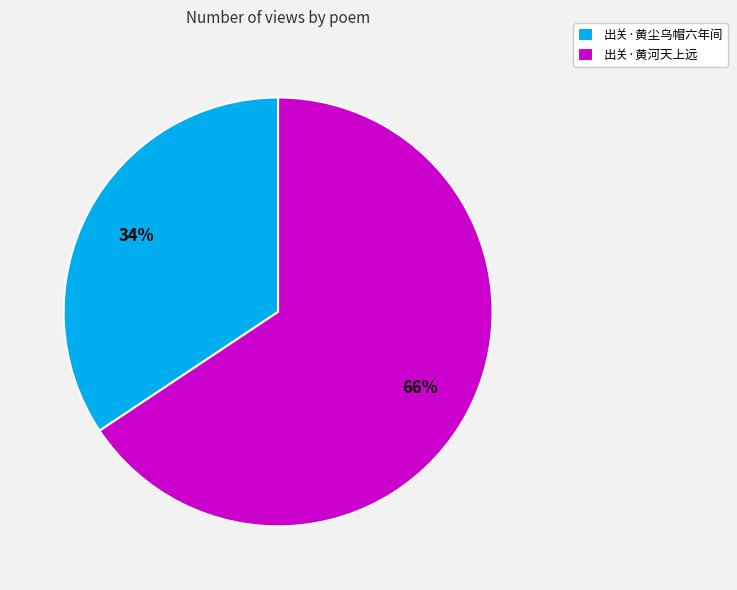

To the nearest percent, what portion does 出关·黄尘乌帽六年间 represent?

34%